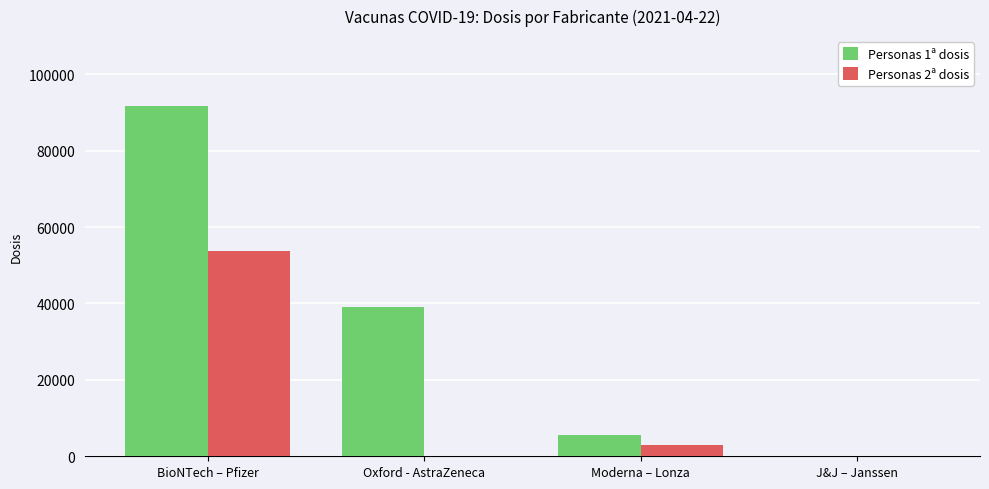

At which category is the sum across all series the highest?

BioNTech – Pfizer